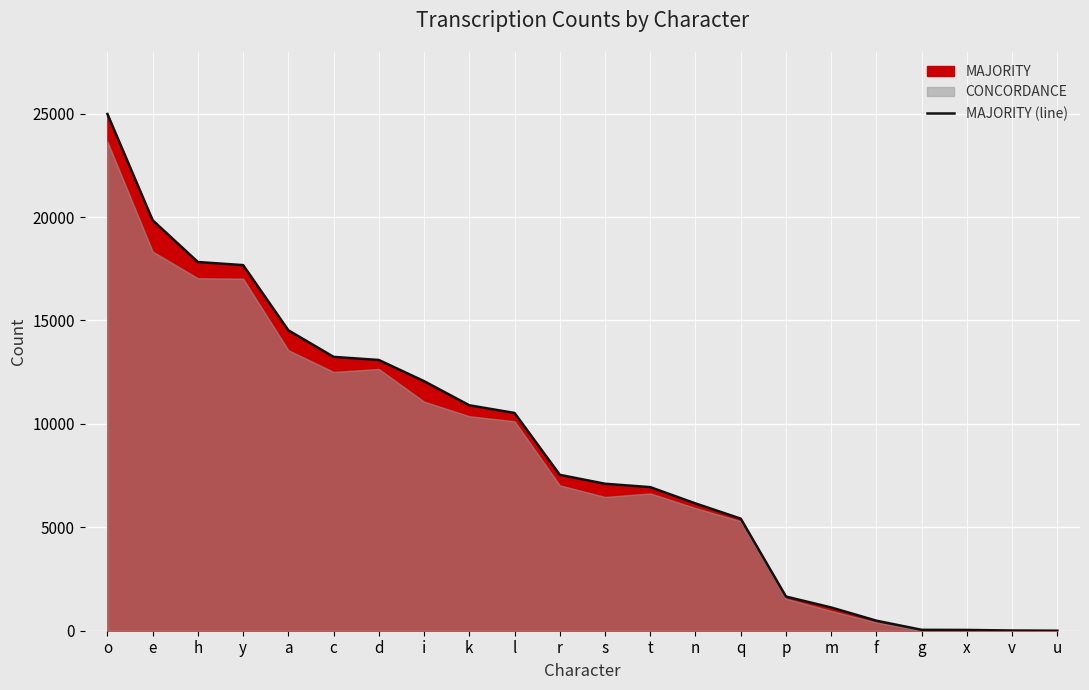

Between x and d, which is larger?

d